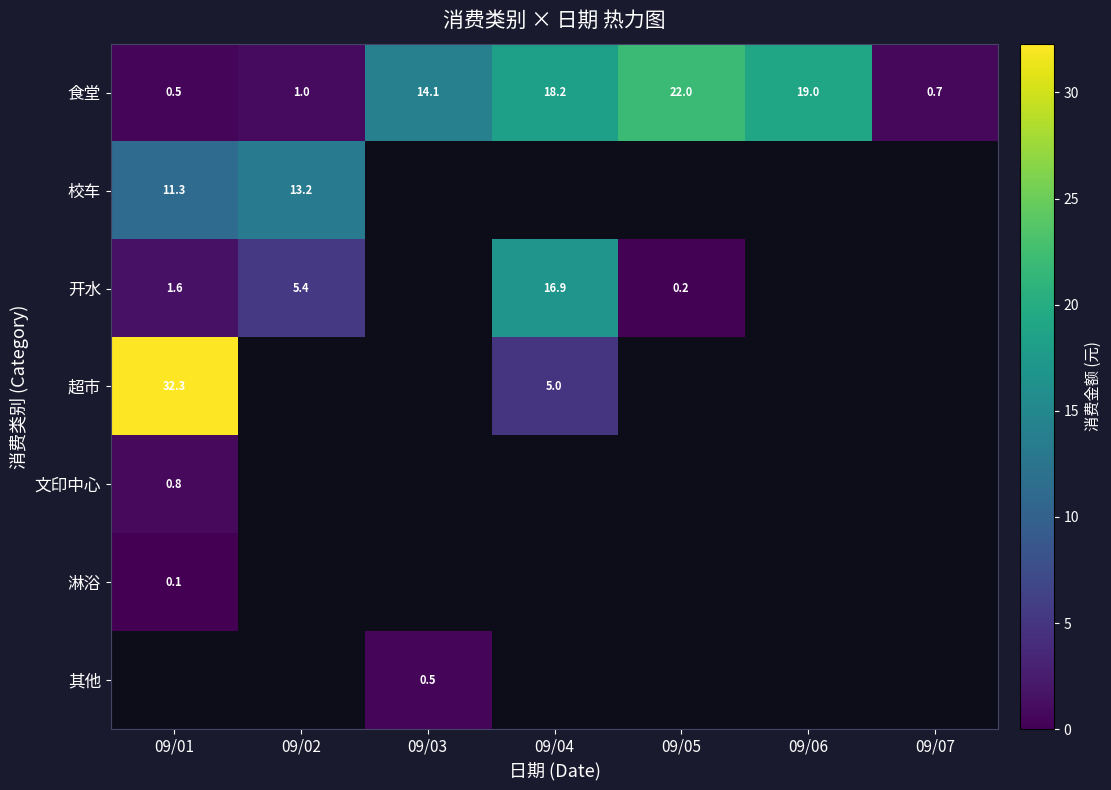

Is it true that 超市 equals 52.3 at 09/01?

False